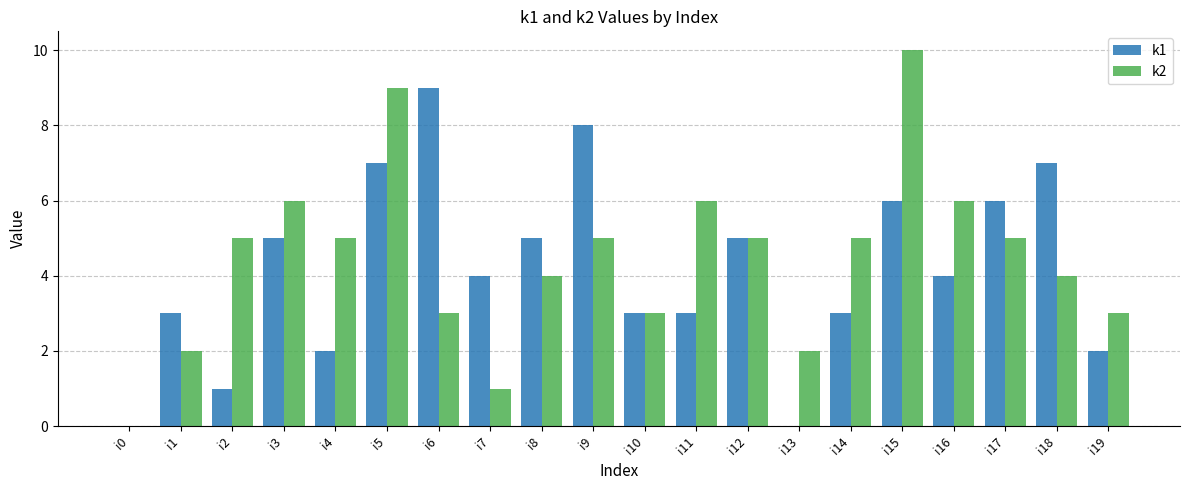

The value of k1 at i13 is 0. True or false?

True